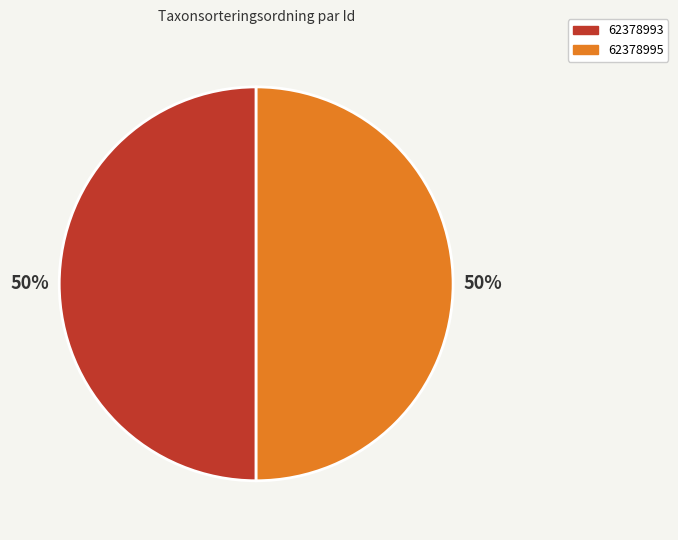

To the nearest percent, what percentage of the pie is 62378993?

50%